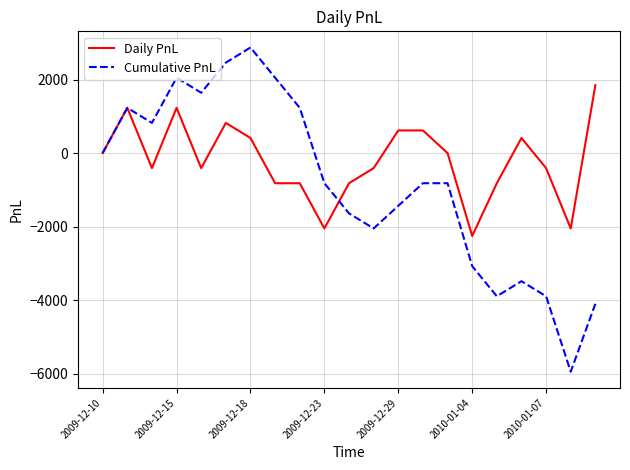

Which series has the largest total across all categories?

Daily PnL